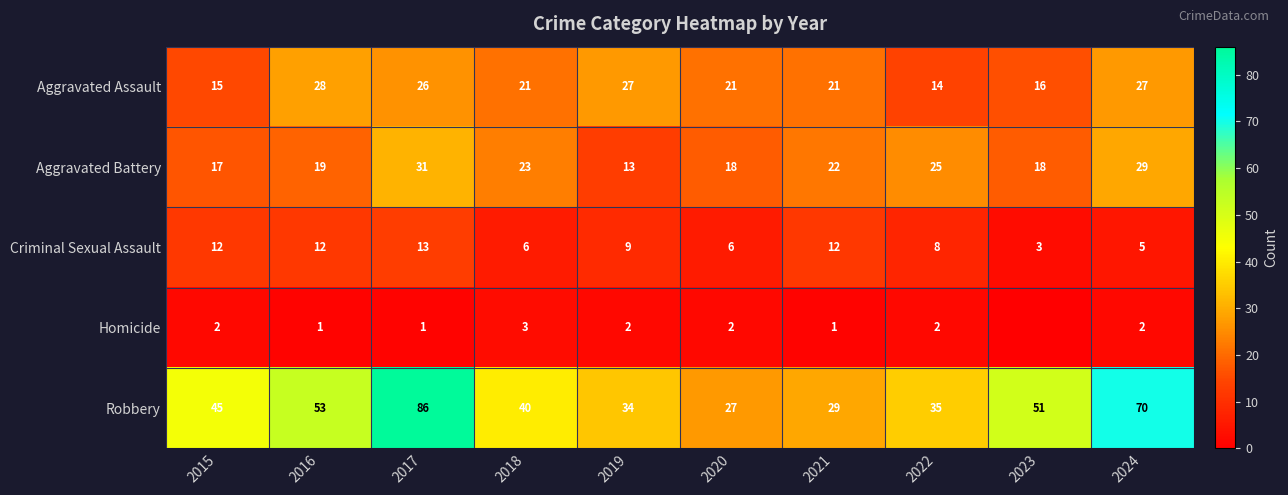

At how many categories does at least one series exceed 12?

10